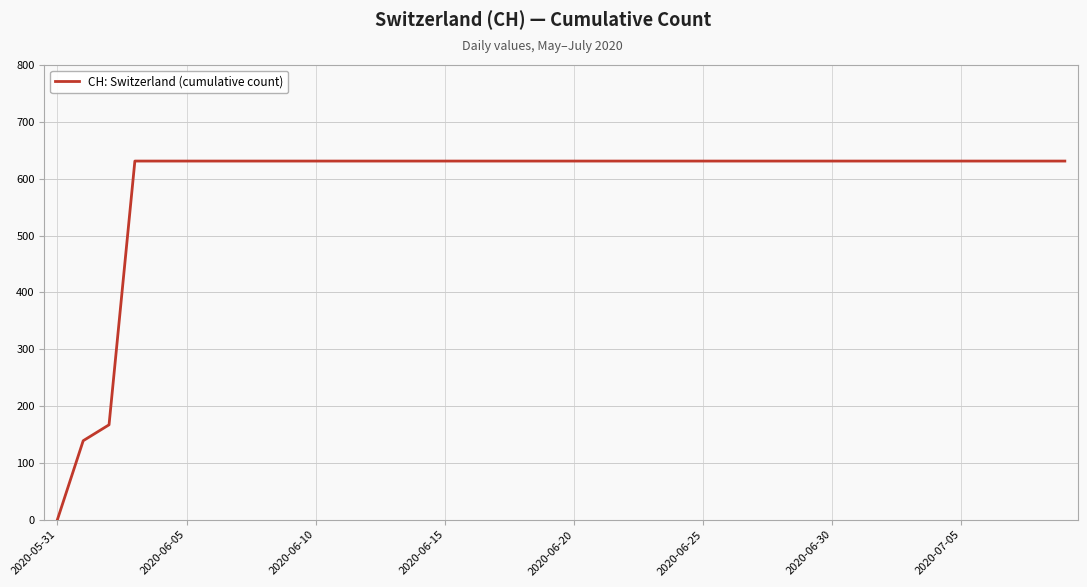

What is the maximum value shown in the chart?

631